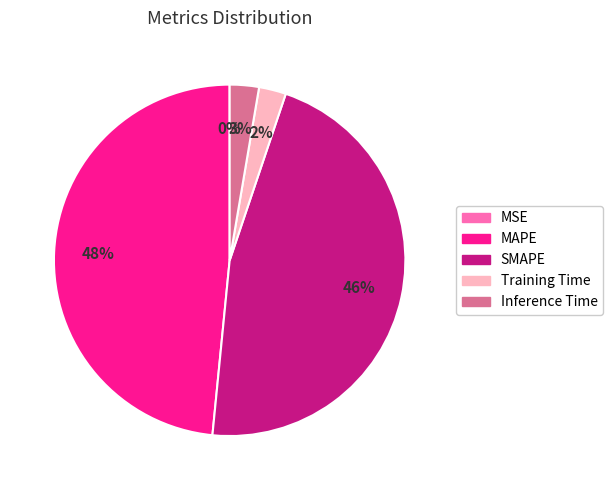

The Training Time slice represents 2% of the pie. True or false?

True